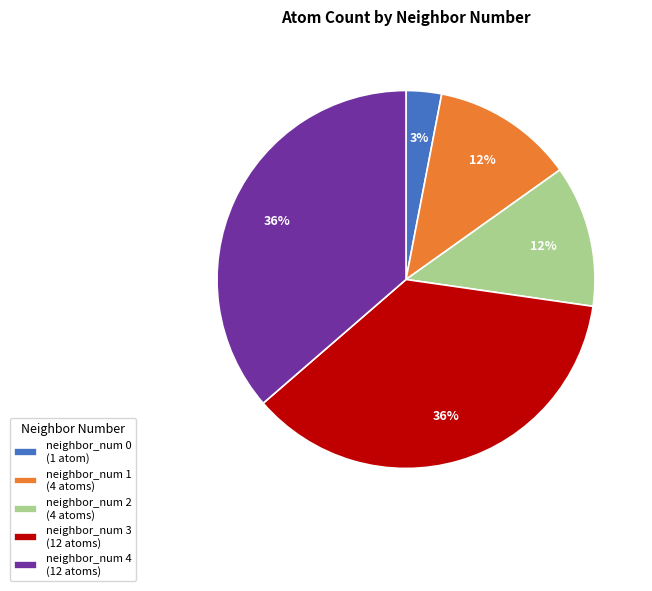

To the nearest percent, what percentage of the pie is neighbor_num 3 (12 atoms)?

36%